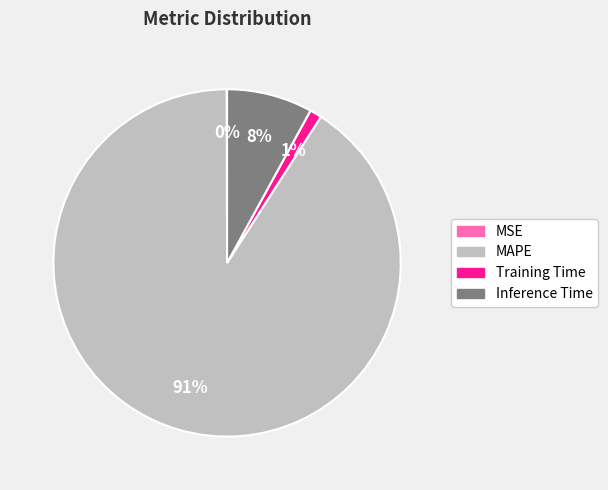

What is the majority slice?

MAPE